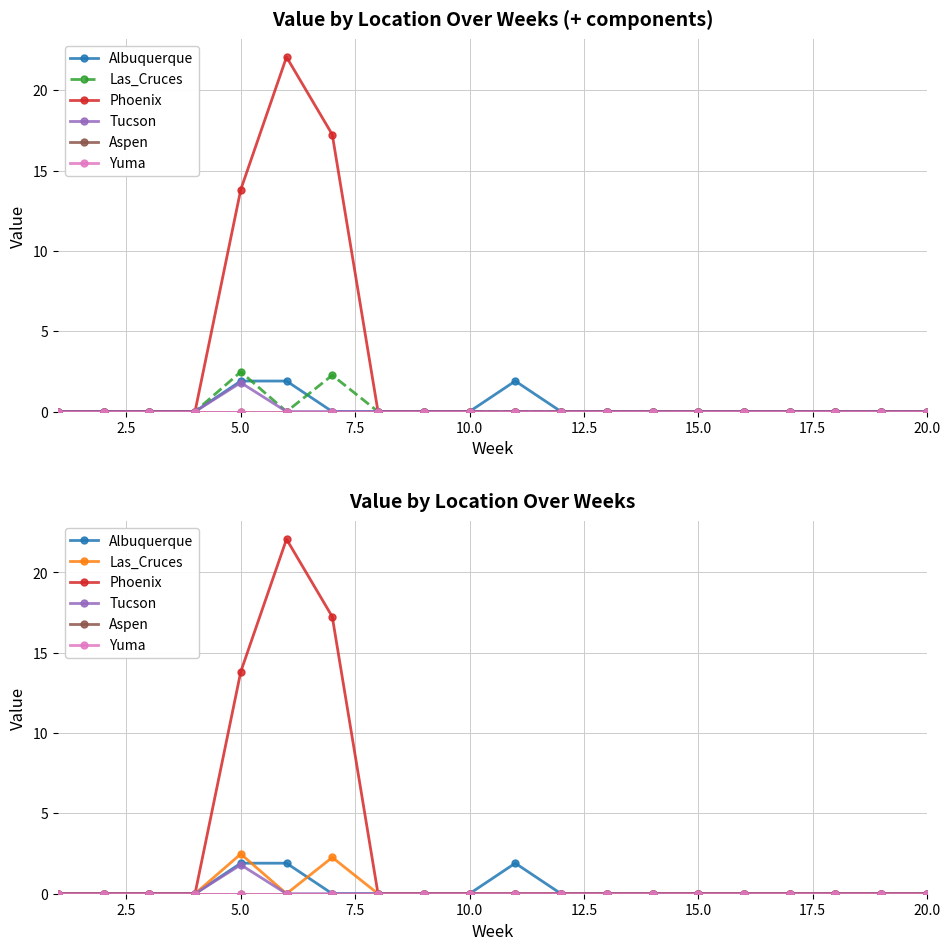

Rank the series by their maximum value, from highest to lowest.

Phoenix, Las_Cruces, Albuquerque, Tucson, Aspen, Yuma